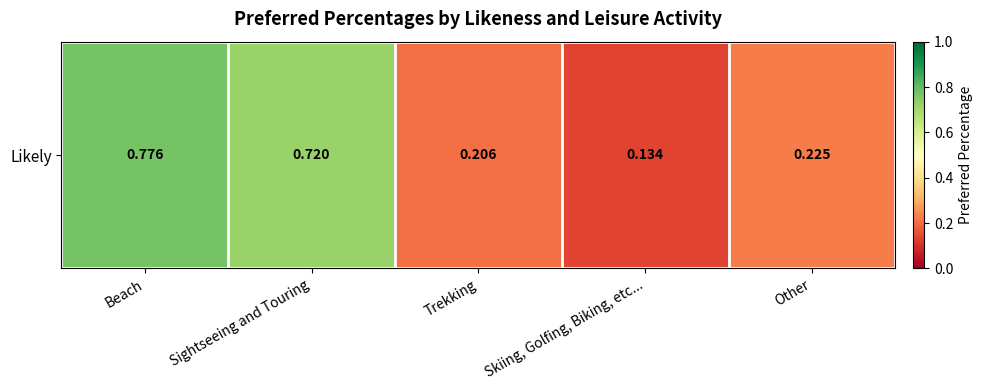

What is the approximate value at Skiing, Golfing, Biking, etc...?

0.1